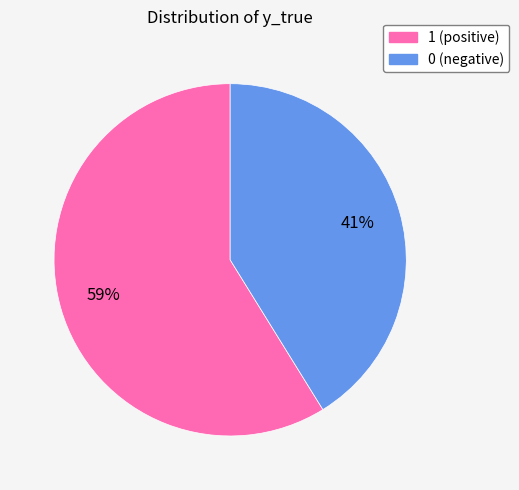

What is the largest slice in the pie chart?

1